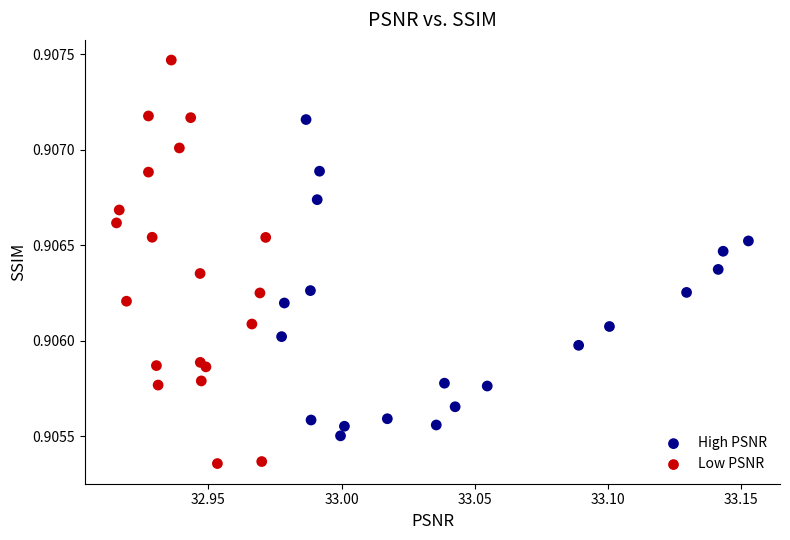

Which series contains the lowest Y value?

Low PSNR